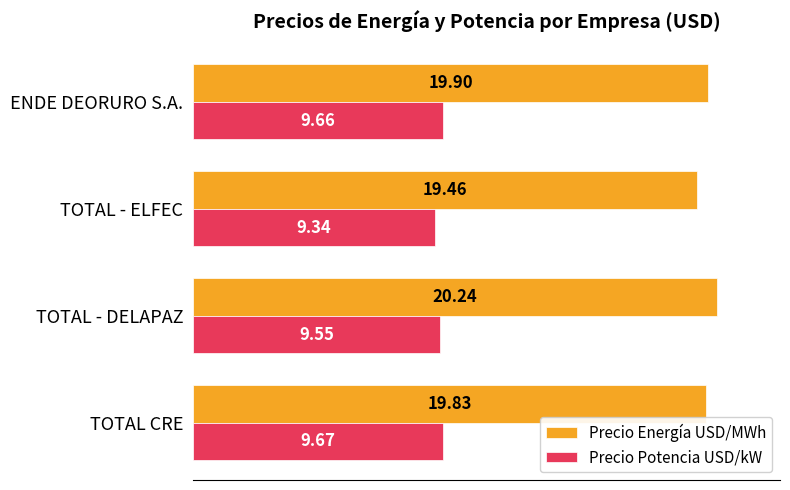

What is the difference between the Precio Energía USD/MWh values at TOTAL - ELFEC and TOTAL - DELAPAZ?

0.8